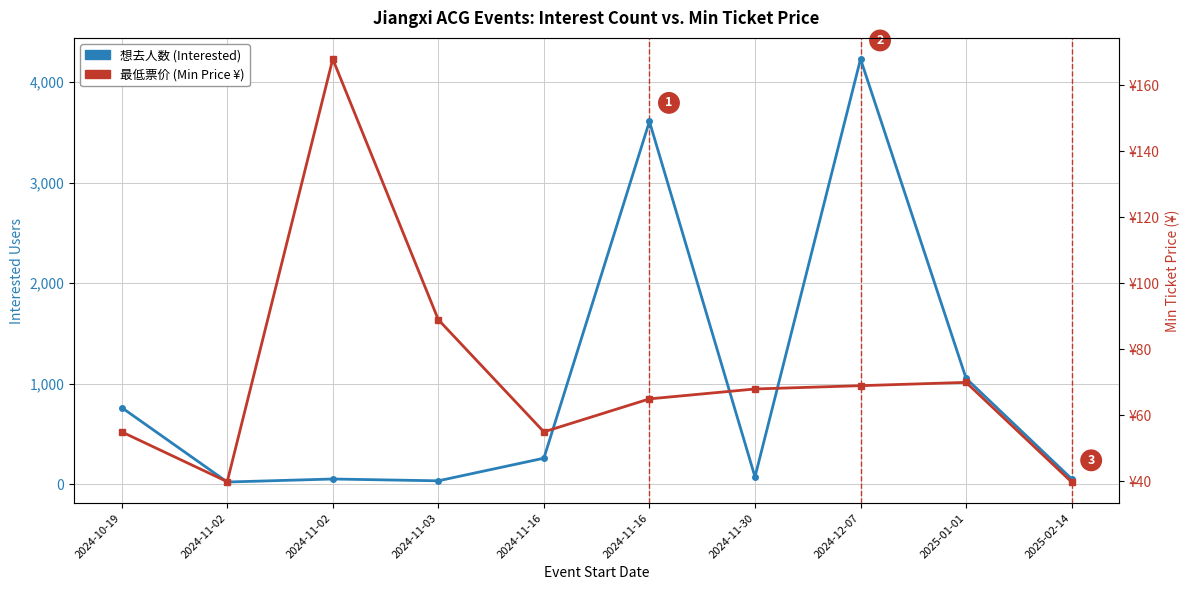

Is it true that 最低票价 (Min Price ¥) equals 100.2 at 2024-12-07?

False